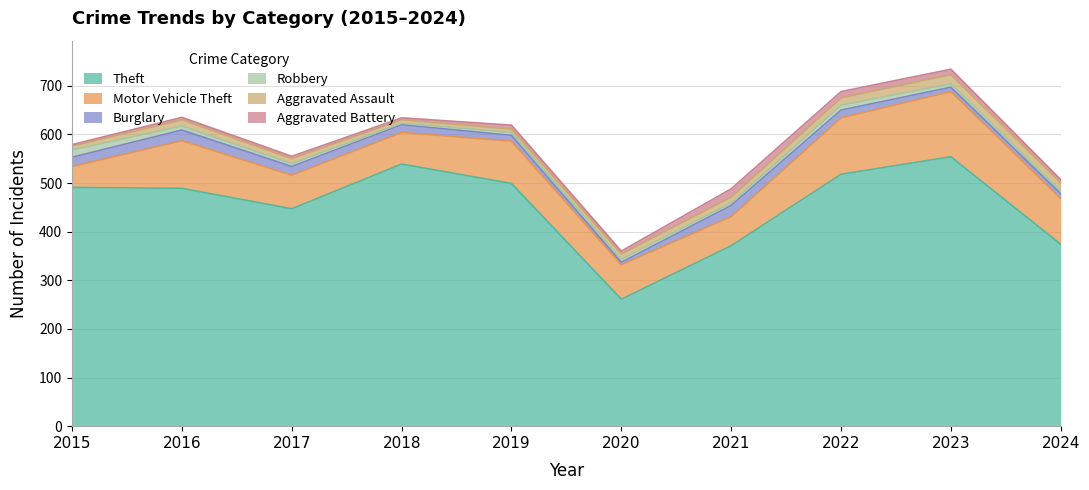

Where is the first local maximum for Motor Vehicle Theft?

2016